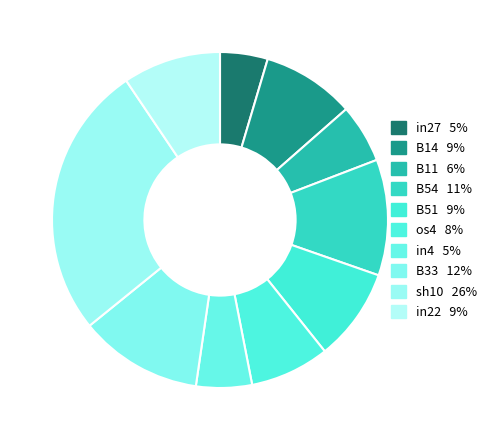

Rank the categories by value from highest to lowest.

sh10, B33, B54, in22, B14, B51, os4, B11, in4, in27